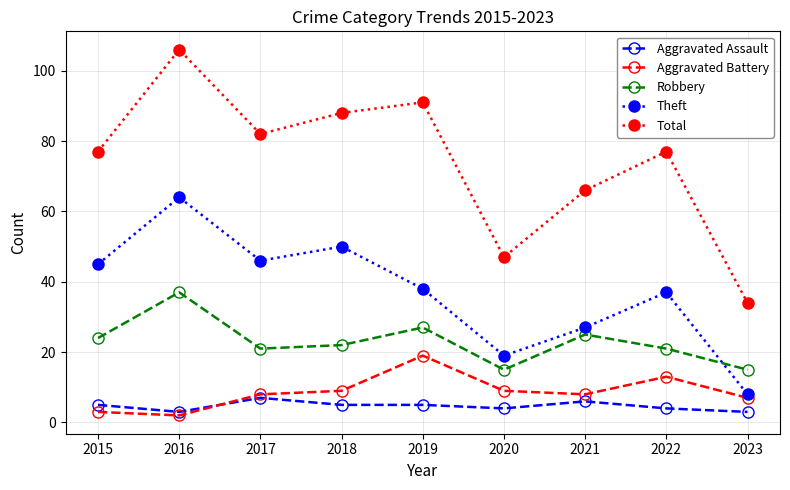

Rank the series by their maximum value, from lowest to highest.

Aggravated Assault, Aggravated Battery, Robbery, Theft, Total